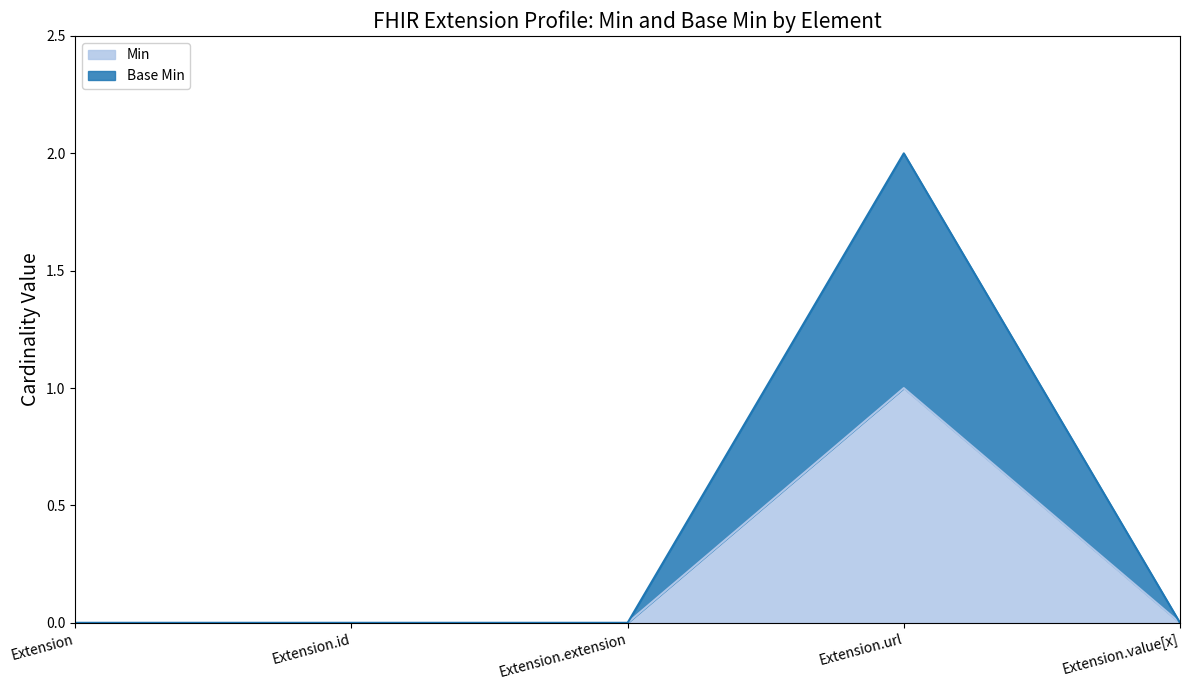

List the series in order of their peak value, lowest first.

Min, Base Min